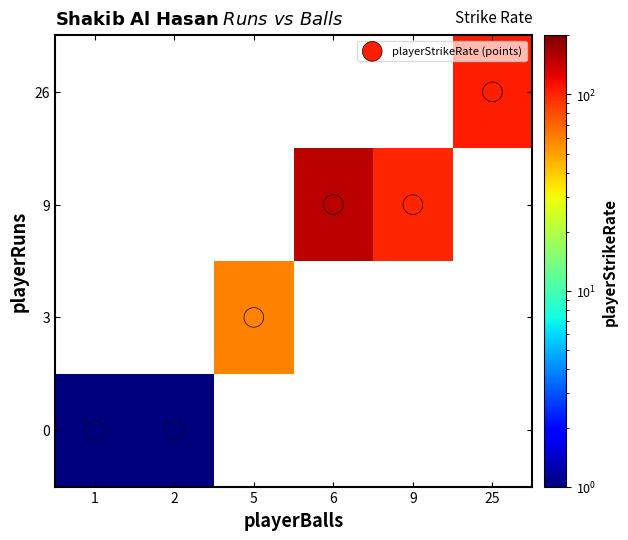

Which category has the highest value across all series?

6